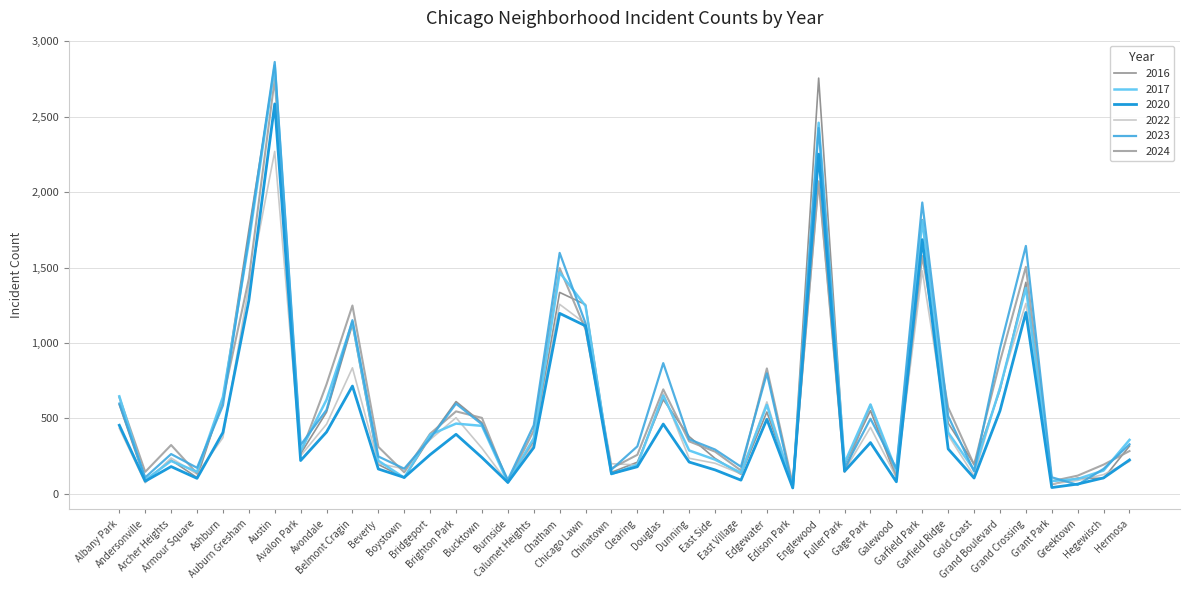

What is the difference between the maximum and second lowest values in the 2016 series?

2764